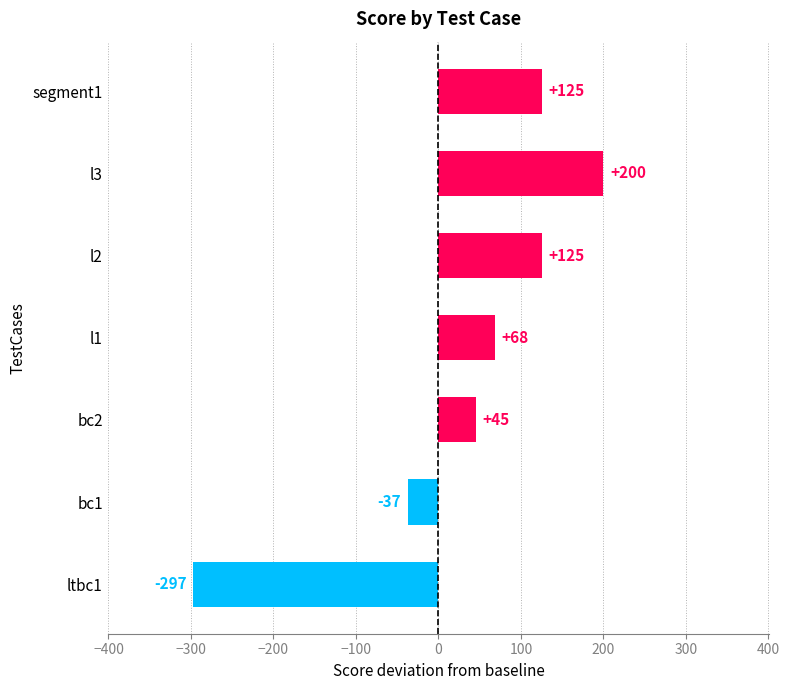

What is the smallest value displayed?

-297